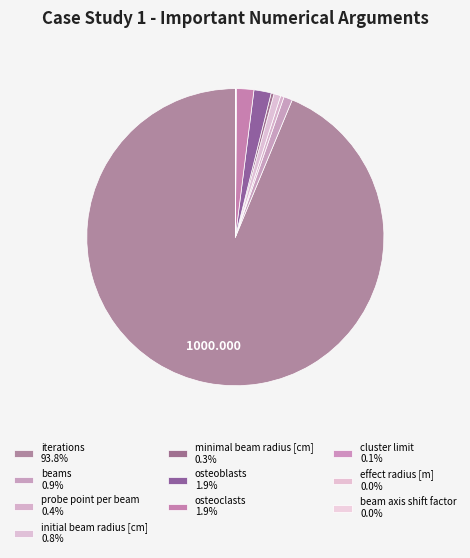

Rank the categories by value from highest to lowest.

iterations, osteoblasts, osteoclasts, beams, initial beam radius [cm], probe point per beam, minimal beam radius [cm], cluster limit, effect radius [m], beam axis shift factor